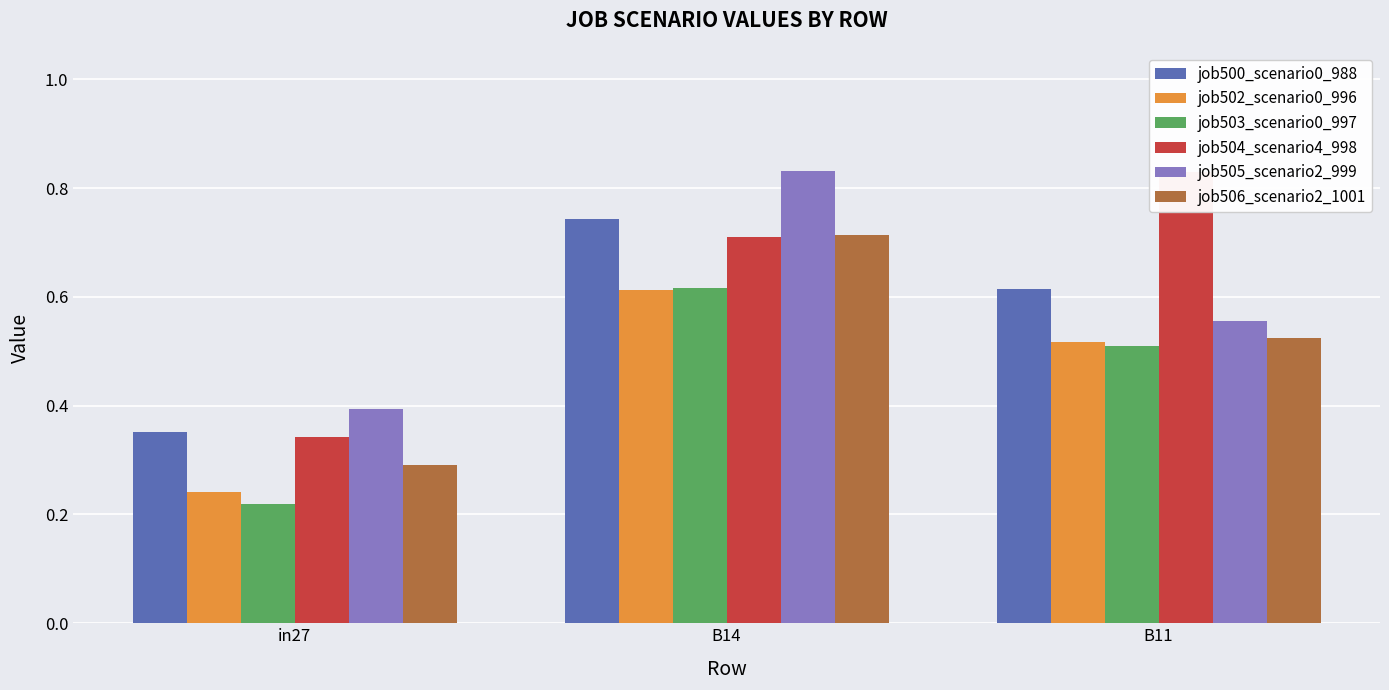

Reading left to right, list all the values displayed in this chart.

job500_scenario0_988: 0.4	0.7	0.6
job502_scenario0_996: 0.2	0.6	0.5
job503_scenario0_997: 0.2	0.6	0.5
job504_scenario4_998: 0.3	0.7	0.8
job505_scenario2_999: 0.4	0.8	0.6
job506_scenario2_1001: 0.3	0.7	0.5